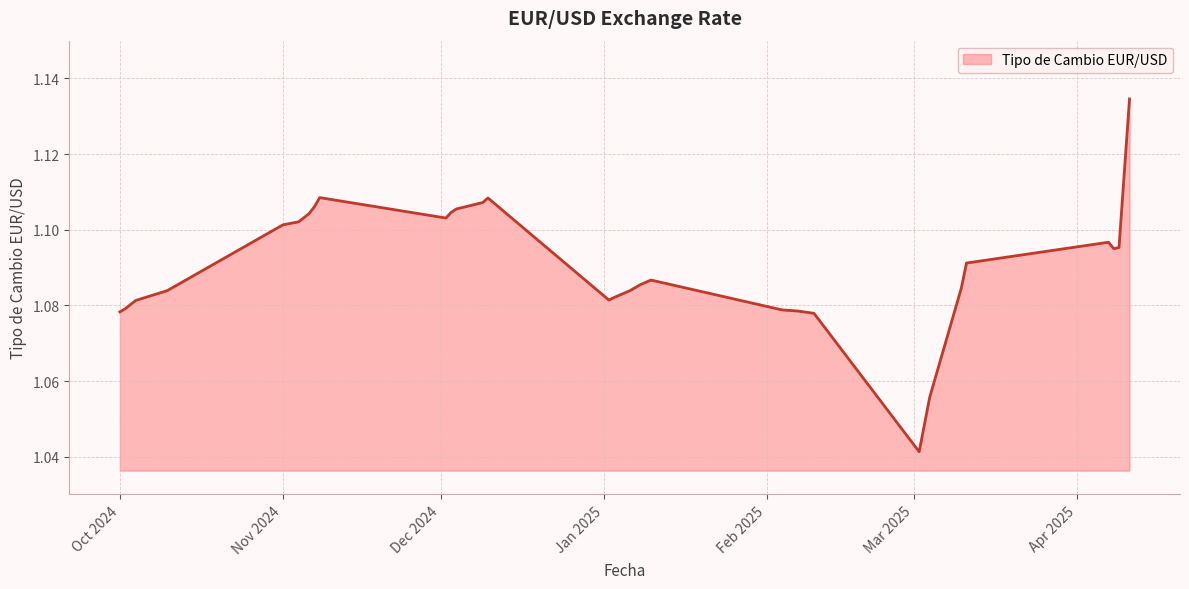

Does the chart have visible grid lines?

Yes